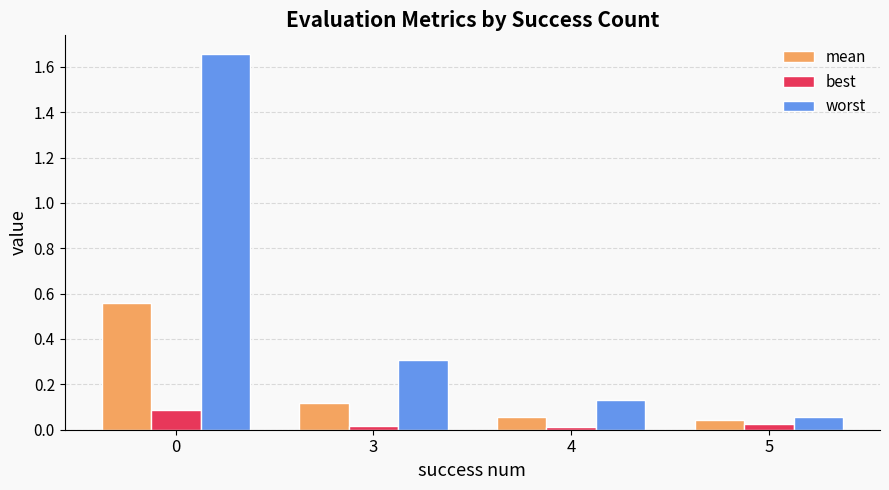

Is the value of worst at 3 greater than the value of mean at 3?

Yes